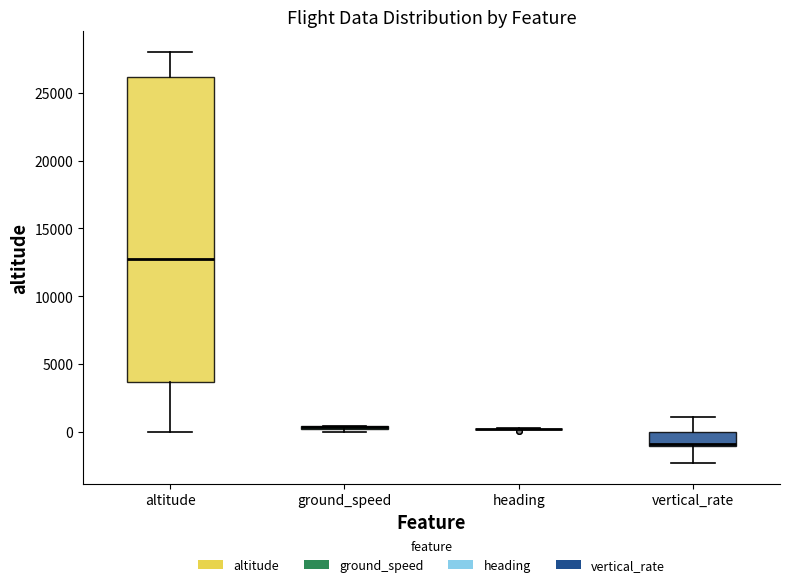

Where is the upper edge of the box for vertical_rate on the y-axis? The values are not printed on the chart, so give them approximately, as read against the axis.

0